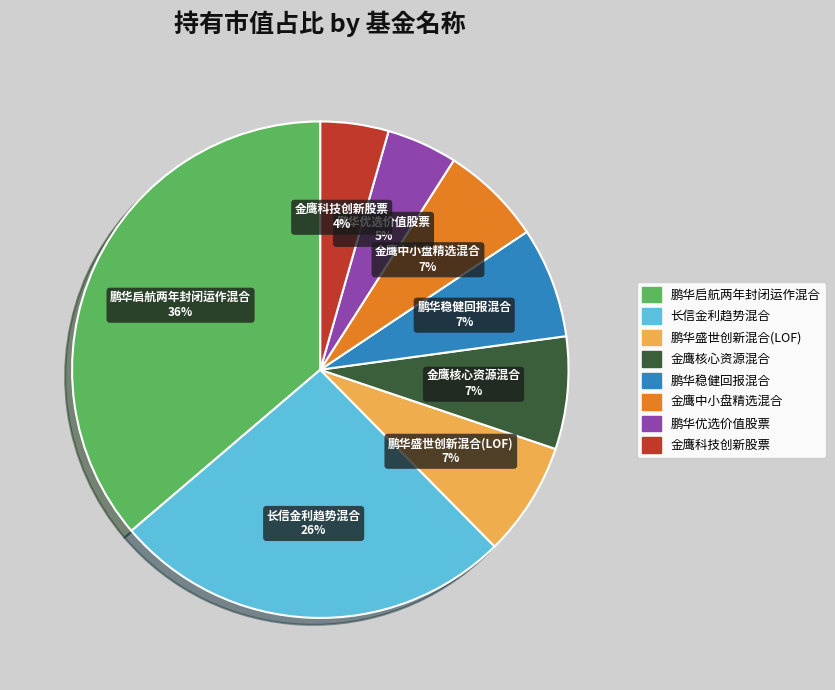

Combined, do 长信金利趋势混合 and 鹏华盛世创新混合(LOF) account for over 50%?

No